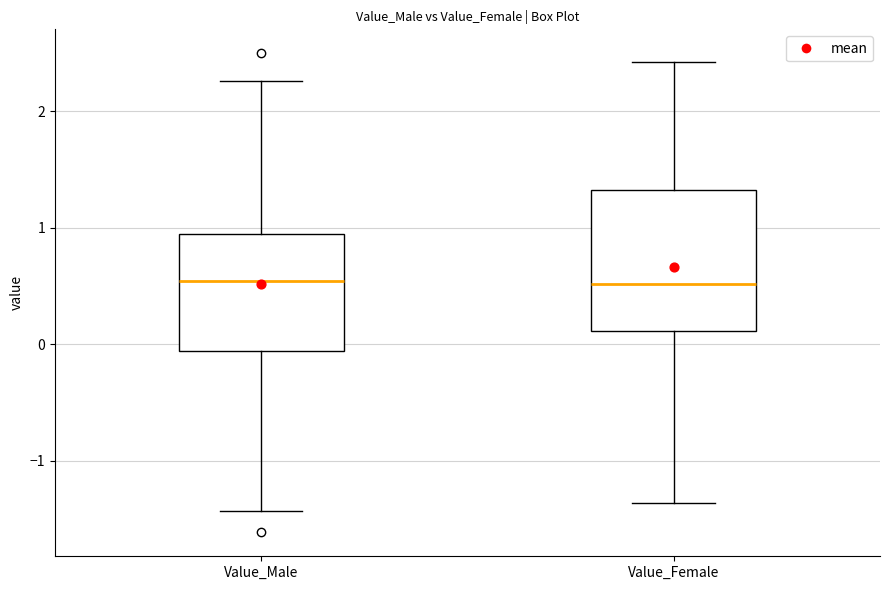

Reading left to right, transcribe this box plot: for each box, give where its median line is, the range the box spans, and where its two whiskers end, as read against the y-axis. The values are not printed on the chart, so give them approximately, as read against the axis.

Value_Male: median 0.5, box -0.1 to 0.9, whiskers -1.4 to 2.3
Value_Female: median 0.5, box 0.1 to 1.3, whiskers -1.4 to 2.4